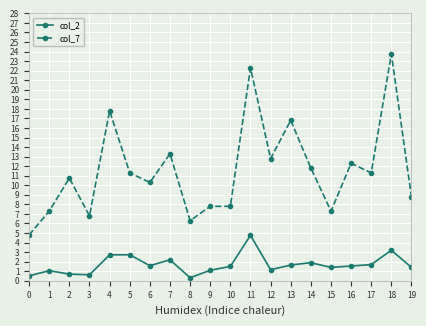

Rank the series by their maximum value, from lowest to highest.

col_2, col_7